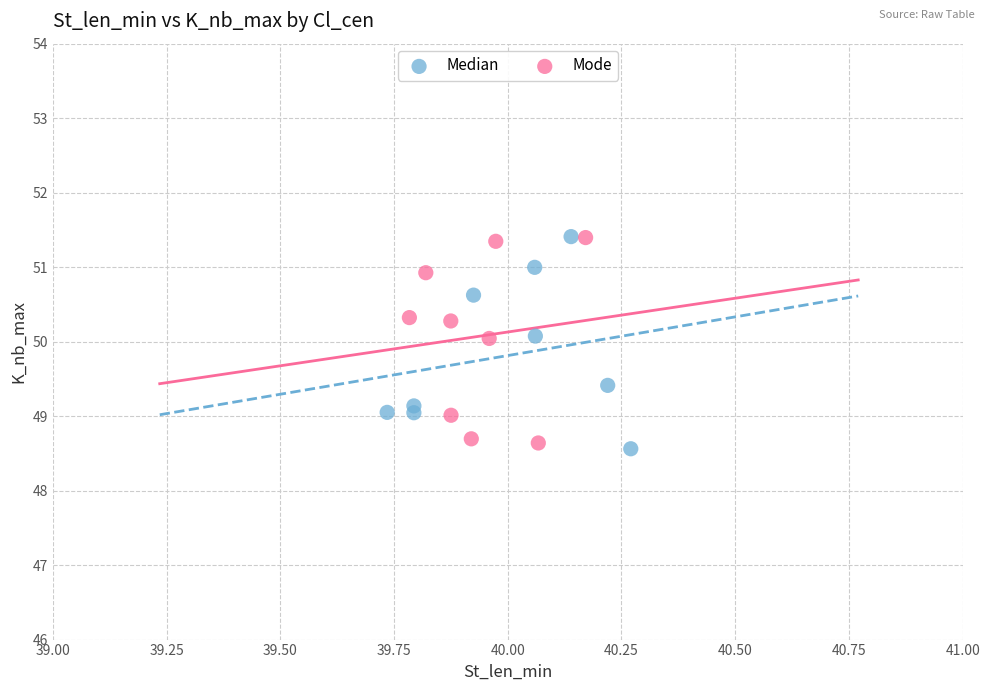

What are all the series names shown in the legend?

Median, Mode